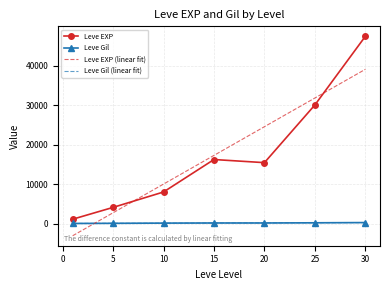

Which series has the widest spread of values?

Leve EXP